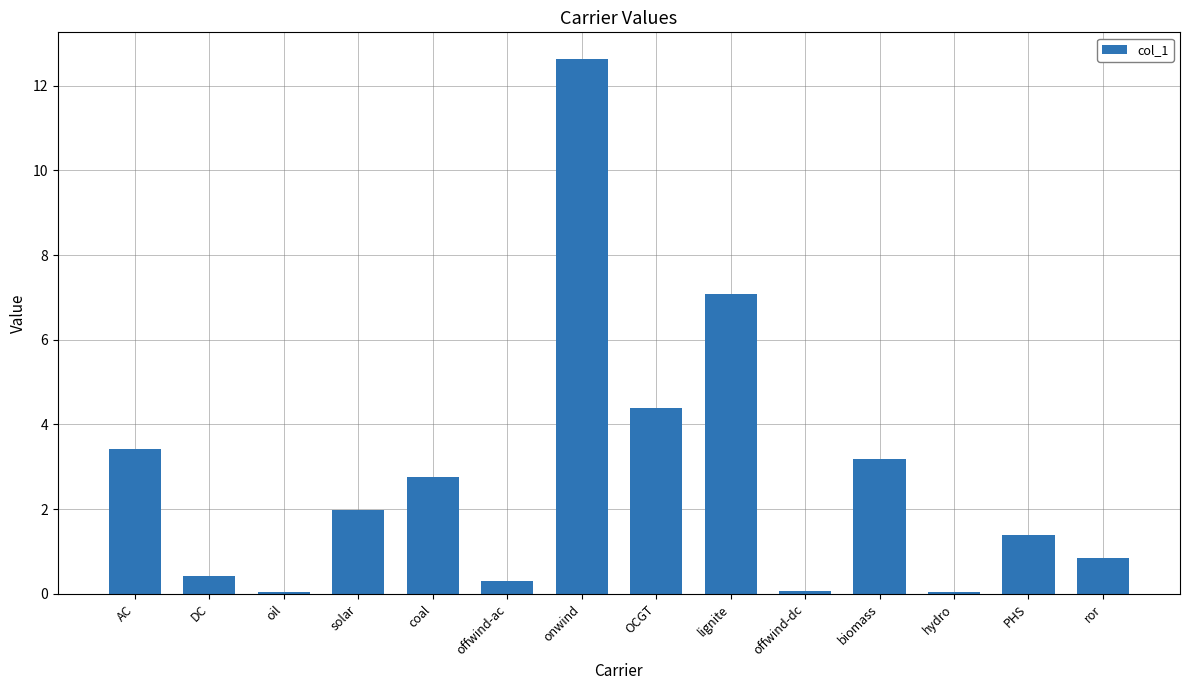

The chart shows a value of 2.8 at coal. True or false?

True